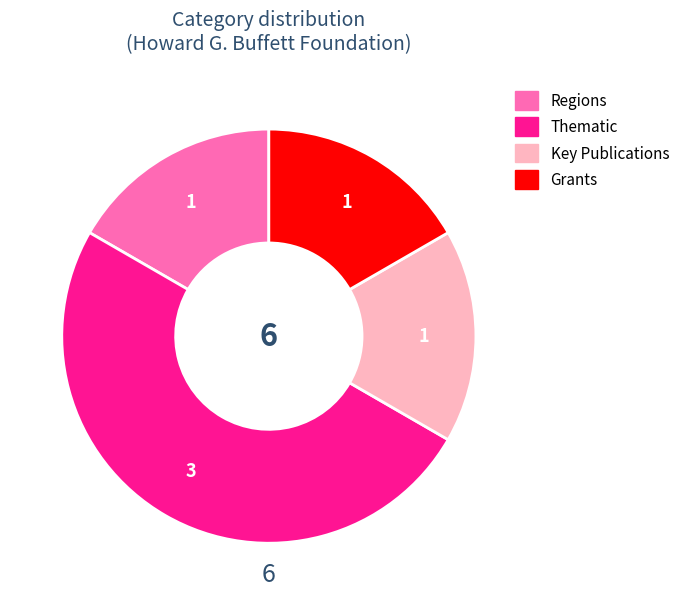

The Grants slice represents 30% of the pie. True or false?

False